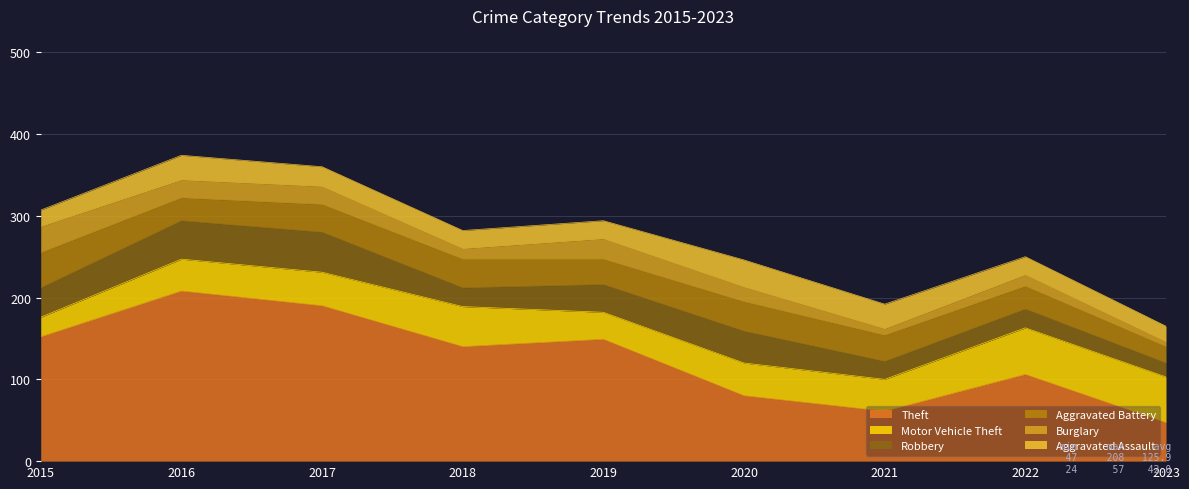

What value does the Robbery series have at 2019?

34